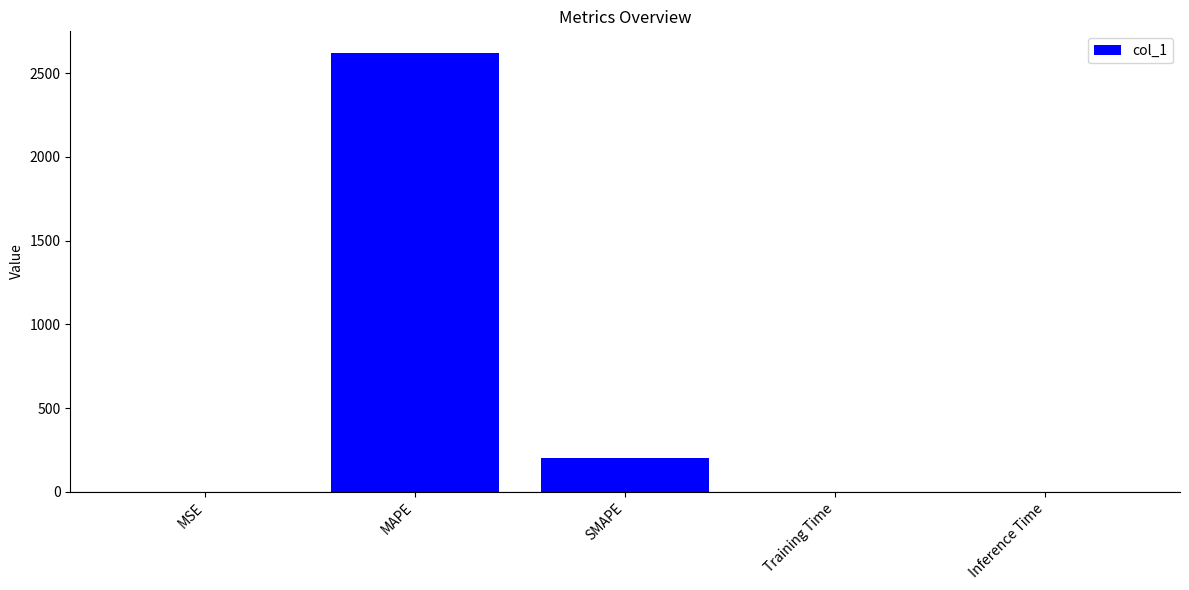

Which has a higher value, SMAPE or MSE?

SMAPE